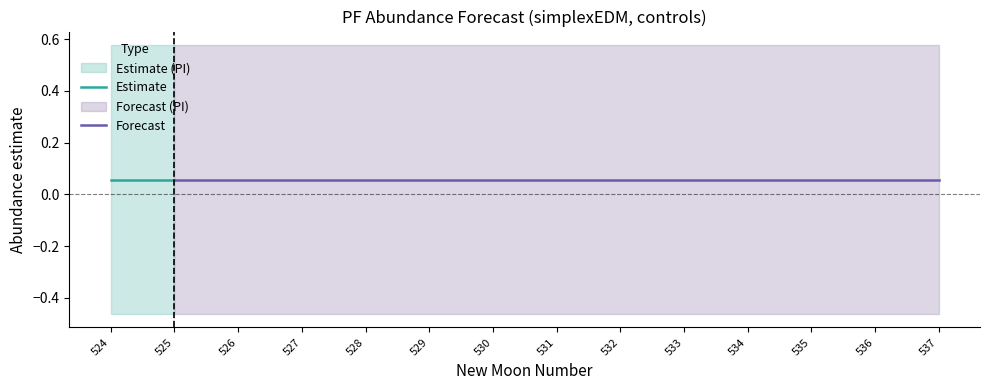

The lower_pi series shows -0.5 at 537. True or false?

True